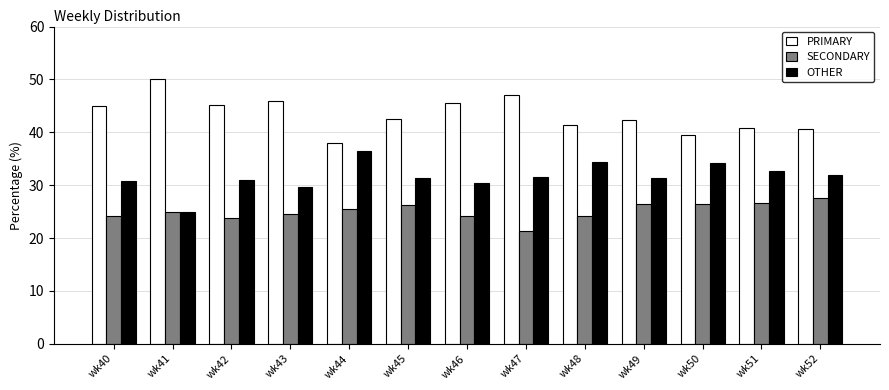

What is the difference between the highest and lowest values at wk46?

21.4